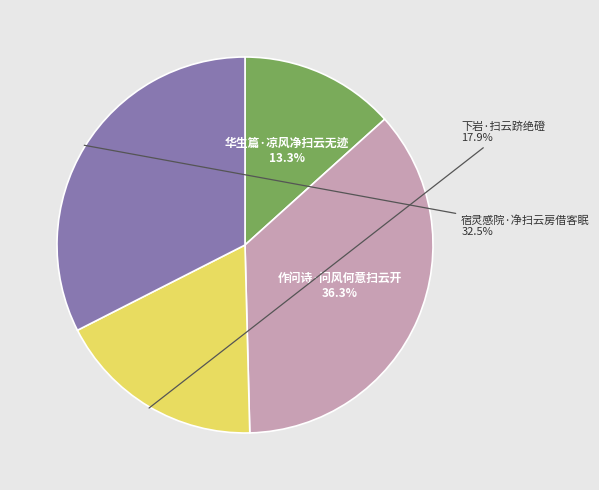

Does any single category account for the majority?

No